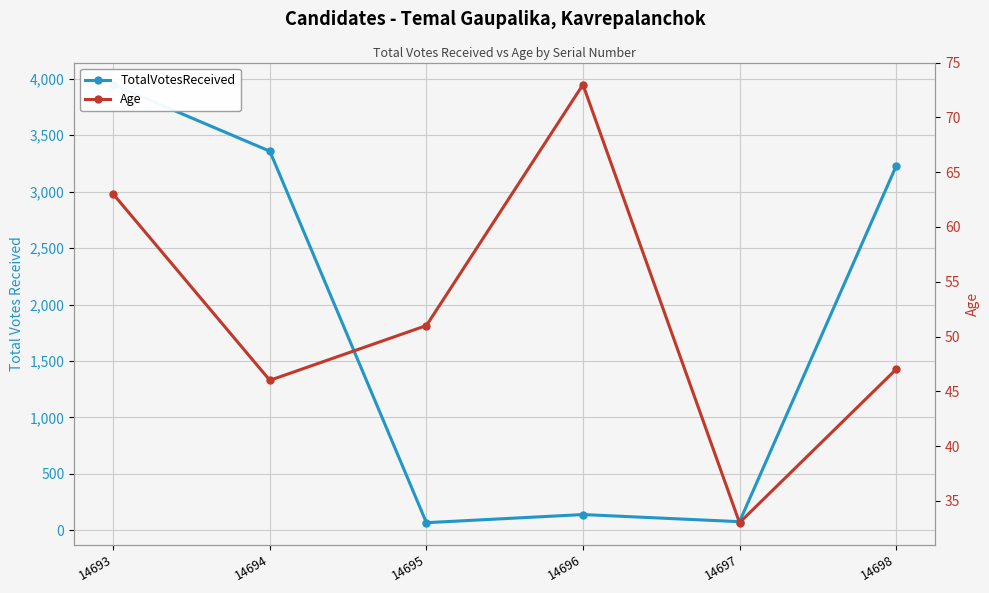

Reading right to left, transcribe all the data shown in this chart.

TotalVotesReceived: 14698=3226	14697=76	14696=139	14695=67	14694=3359	14693=3949
Age: 14698=47	14697=33	14696=73	14695=51	14694=46	14693=63